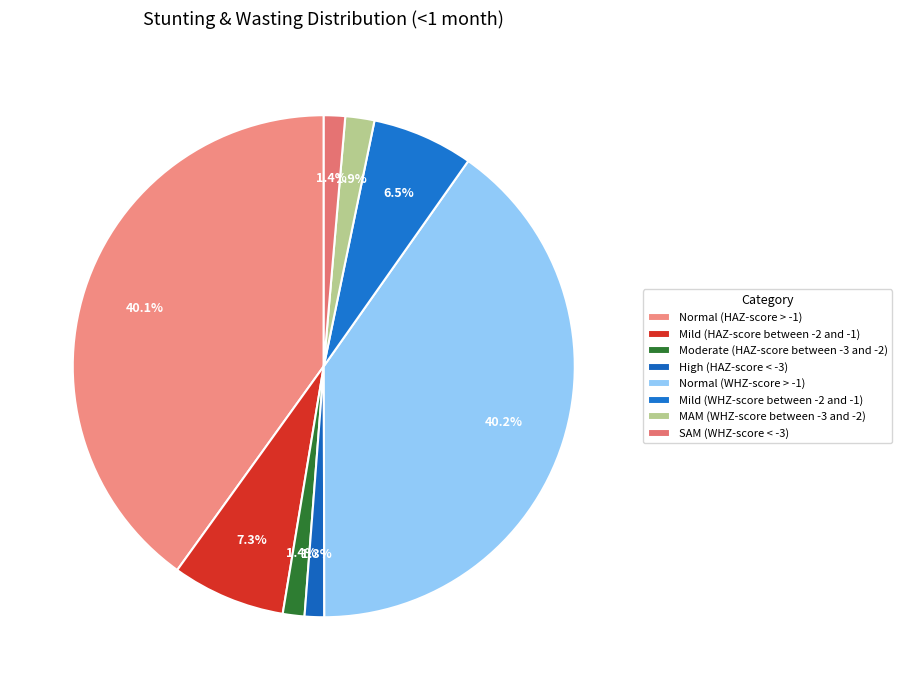

Is it true that SAM (WHZ-score < -3) is 8% of the pie?

False